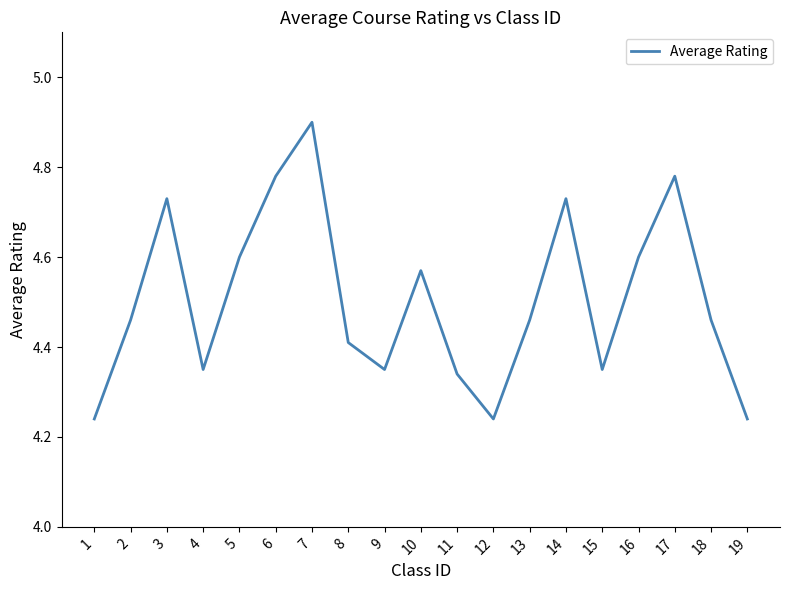

What is the difference between the maximum and minimum values?

0.7